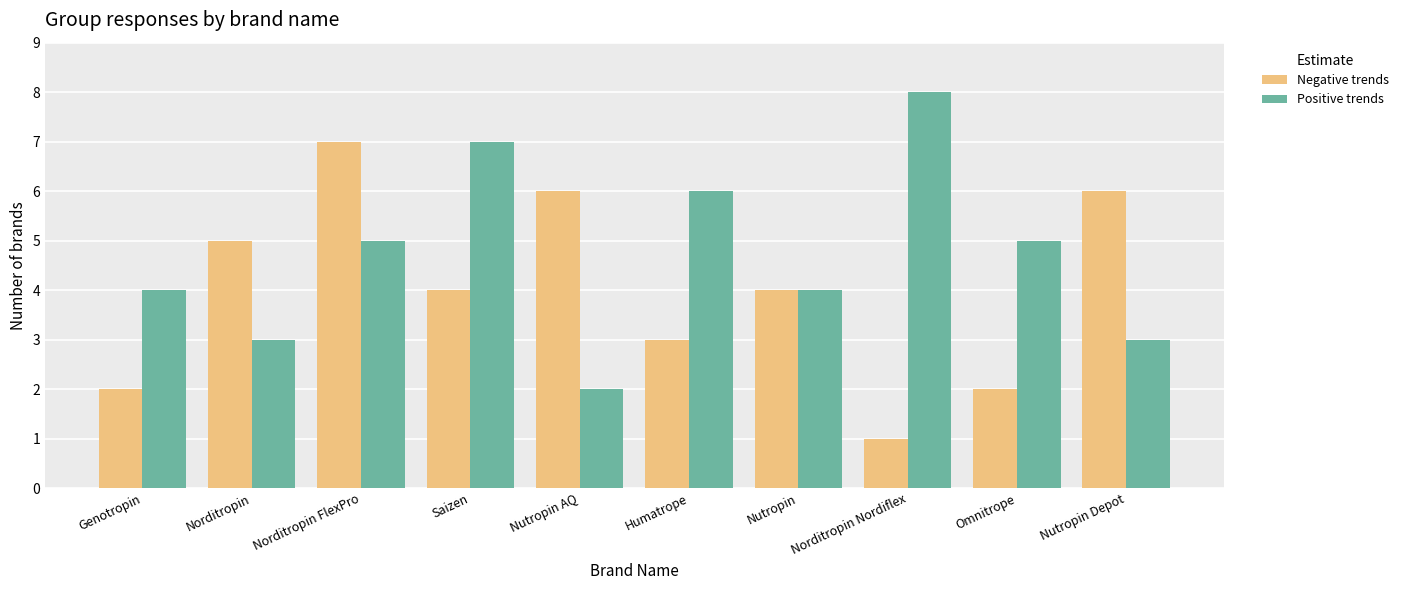

What is the spread (max minus min) of values at Norditropin Nordiflex?

7